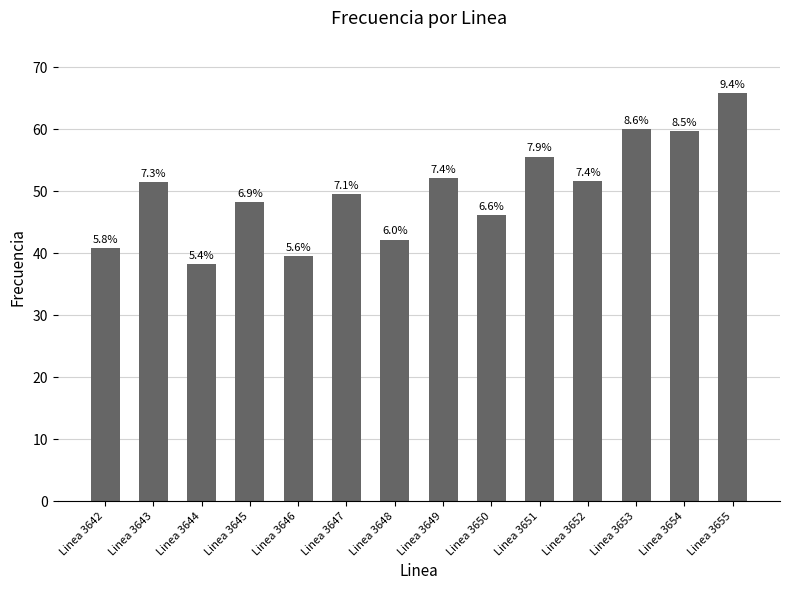

Reading left to right, what are all the values shown in this chart?

Linea 3642=40.8	Linea 3643=51.5	Linea 3644=38.2	Linea 3645=48.2	Linea 3646=39.5	Linea 3647=49.6	Linea 3648=42.2	Linea 3649=52.2	Linea 3650=46.1	Linea 3651=55.6	Linea 3652=51.6	Linea 3653=60.1	Linea 3654=59.7	Linea 3655=65.8